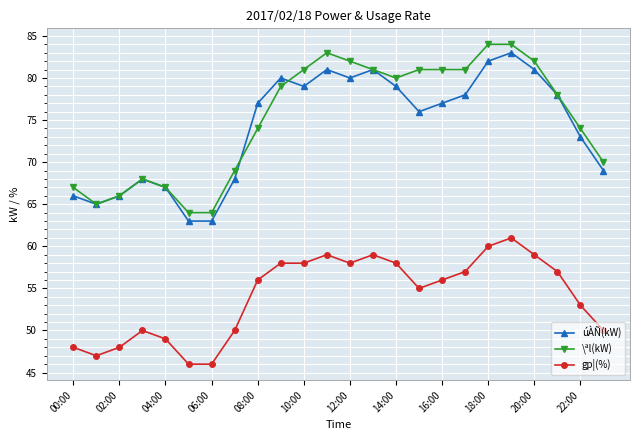

What is the sum of all gp¦(%) values?

1298